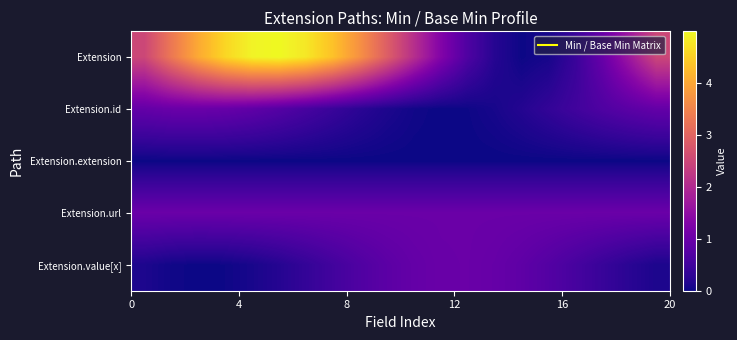

Which series has the widest spread of values?

Extension